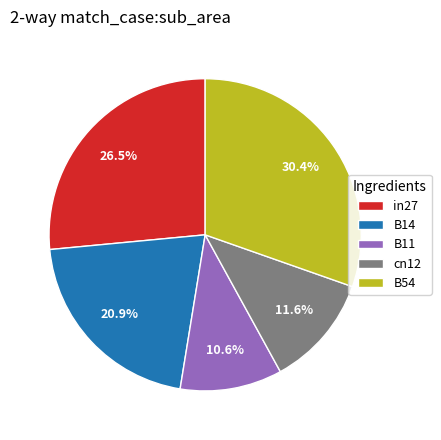

Is there any slice that represents more than half of the pie?

No